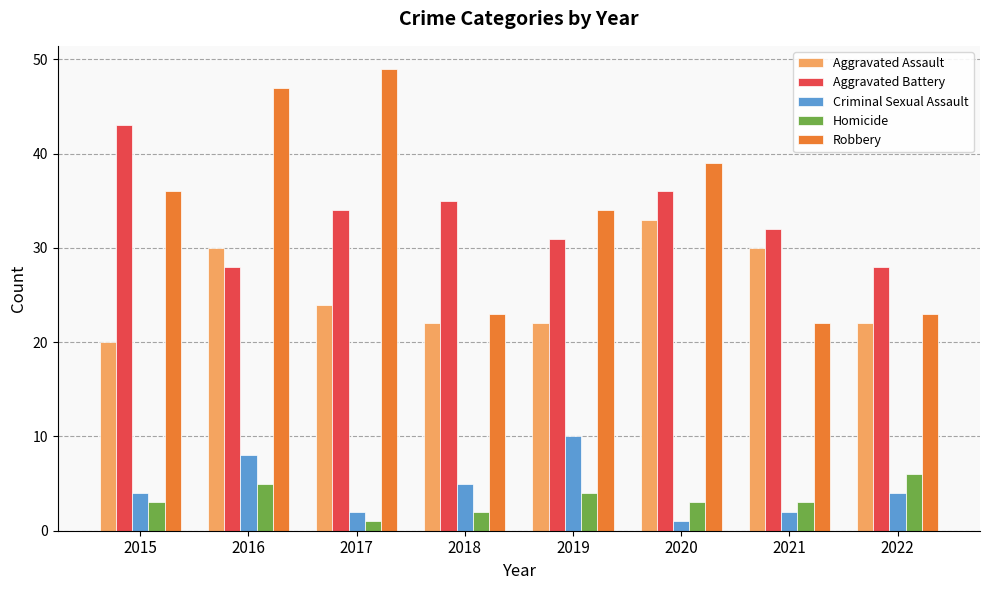

What are all the series names shown in the legend?

Aggravated Assault, Aggravated Battery, Criminal Sexual Assault, Homicide, Robbery